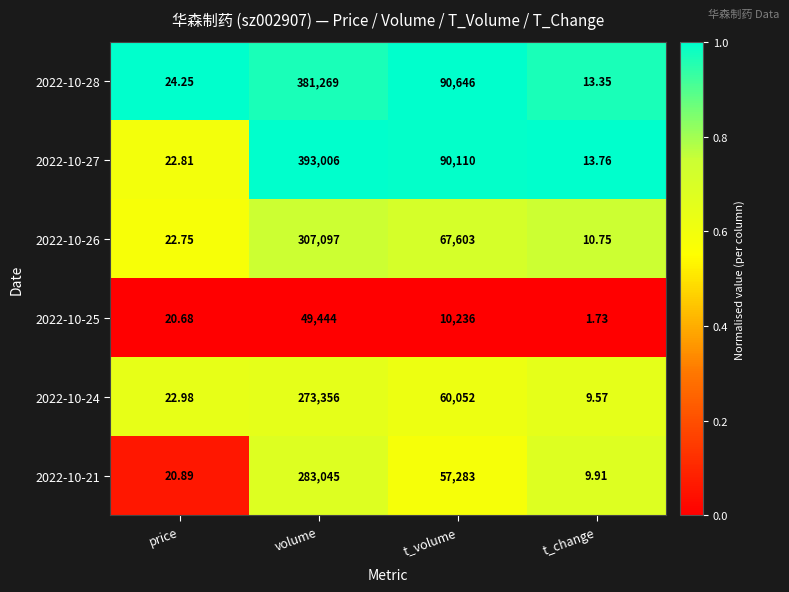

List the labels in order of 2022-10-26 value, smallest first.

t_change, price, t_volume, volume